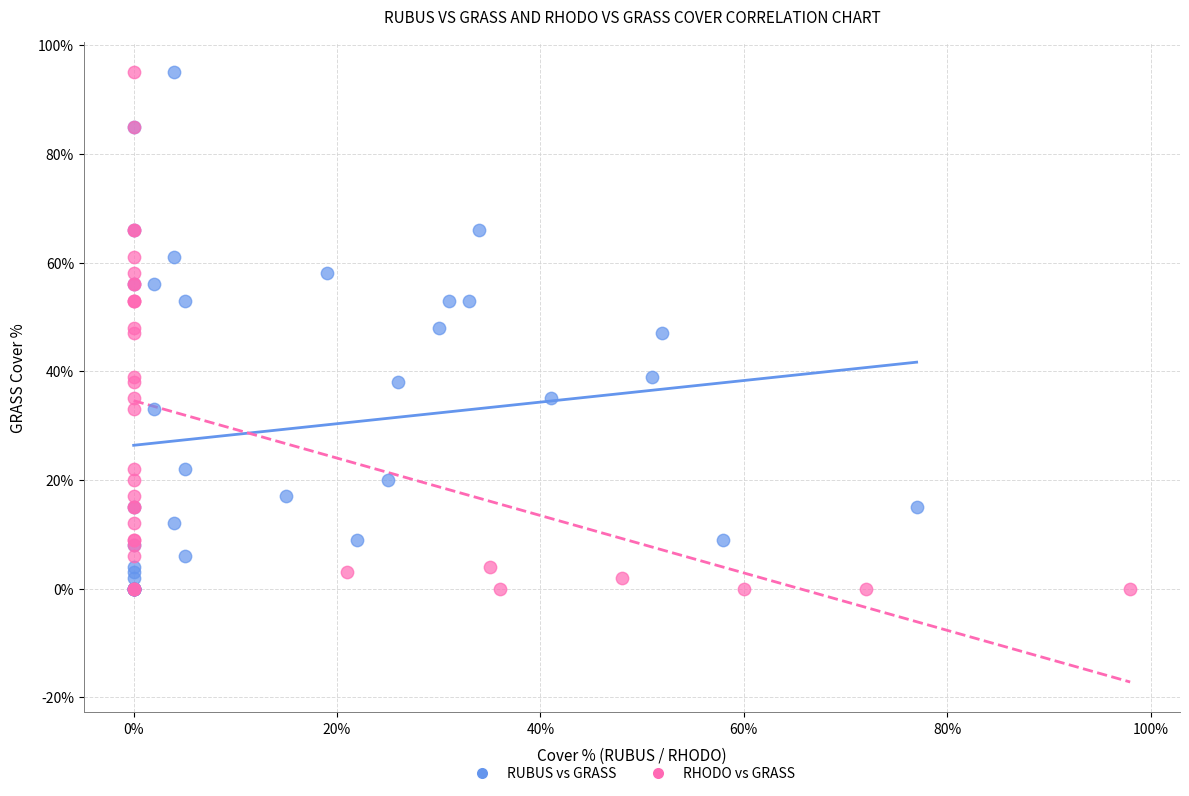

What are all the series names shown in the legend?

RUBUS vs GRASS, RHODO vs GRASS